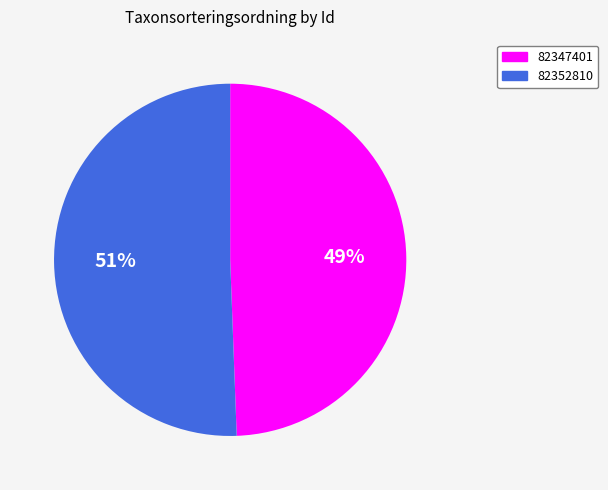

The 82352810 slice represents 58% of the pie. True or false?

False